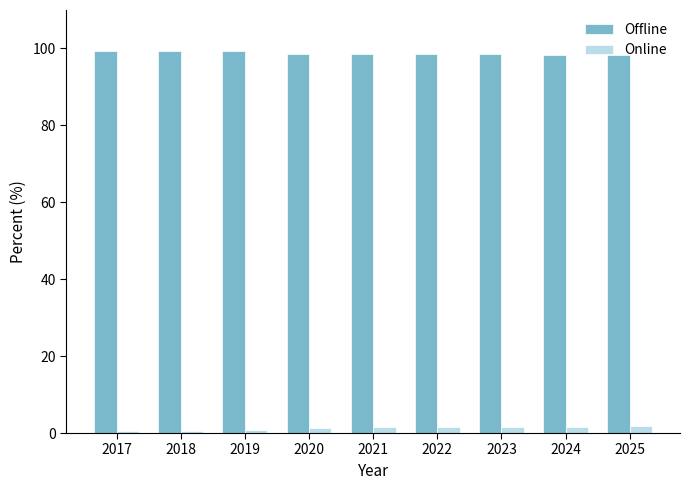

The value of Offline at 2022 is 56.1. True or false?

False